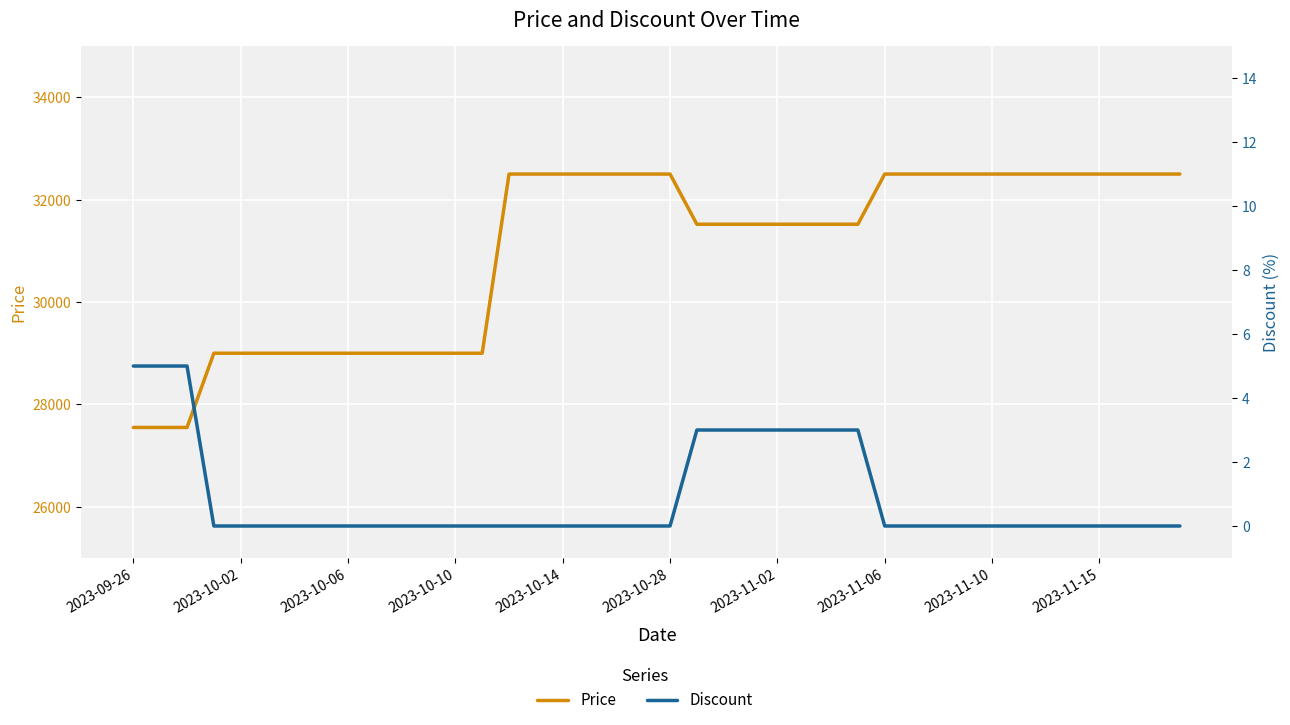

What position from the right is 2023-10-02?

36